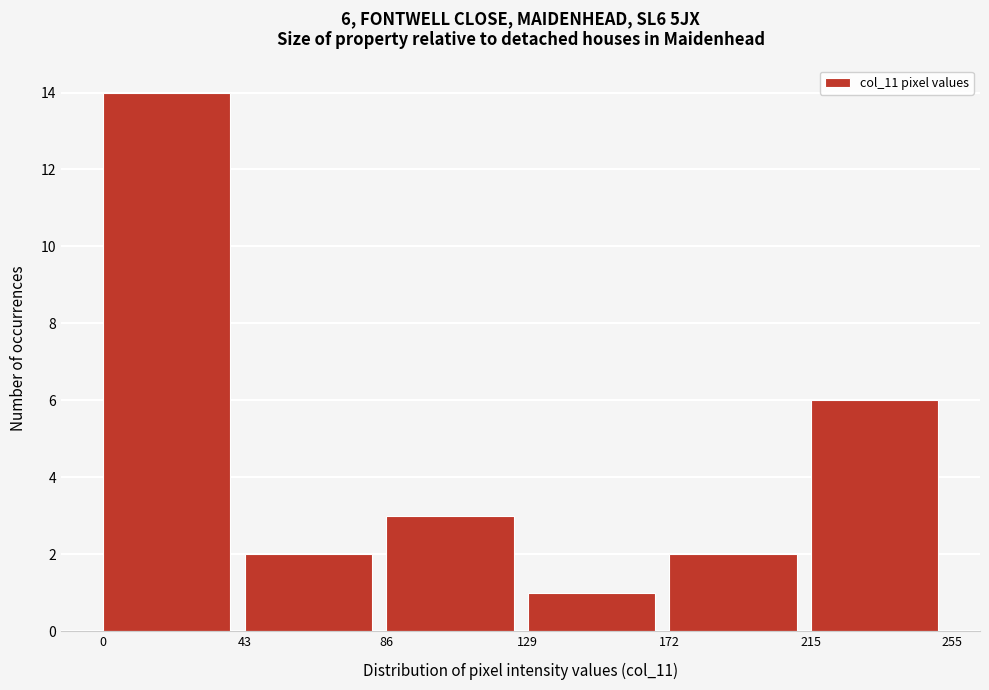

Reading right to left, transcribe all the data shown in this chart.

6	2	1	3	2	14